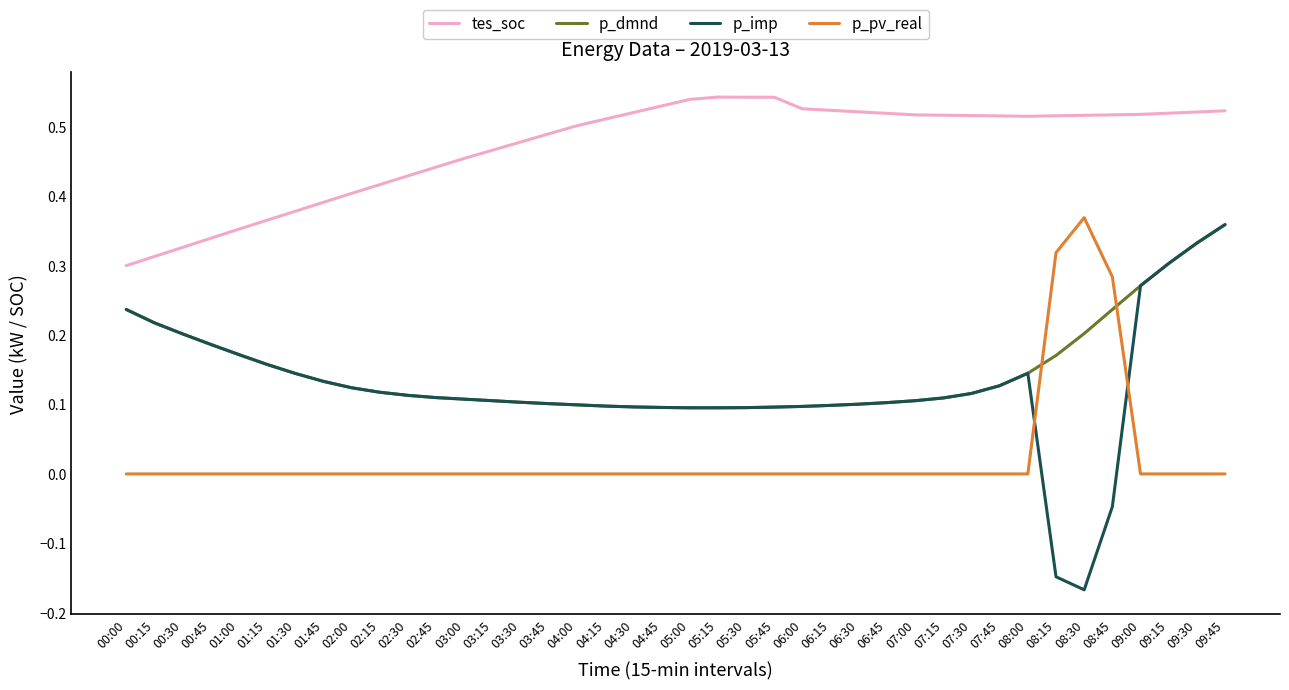

Which series has the largest total across all categories?

tes_soc